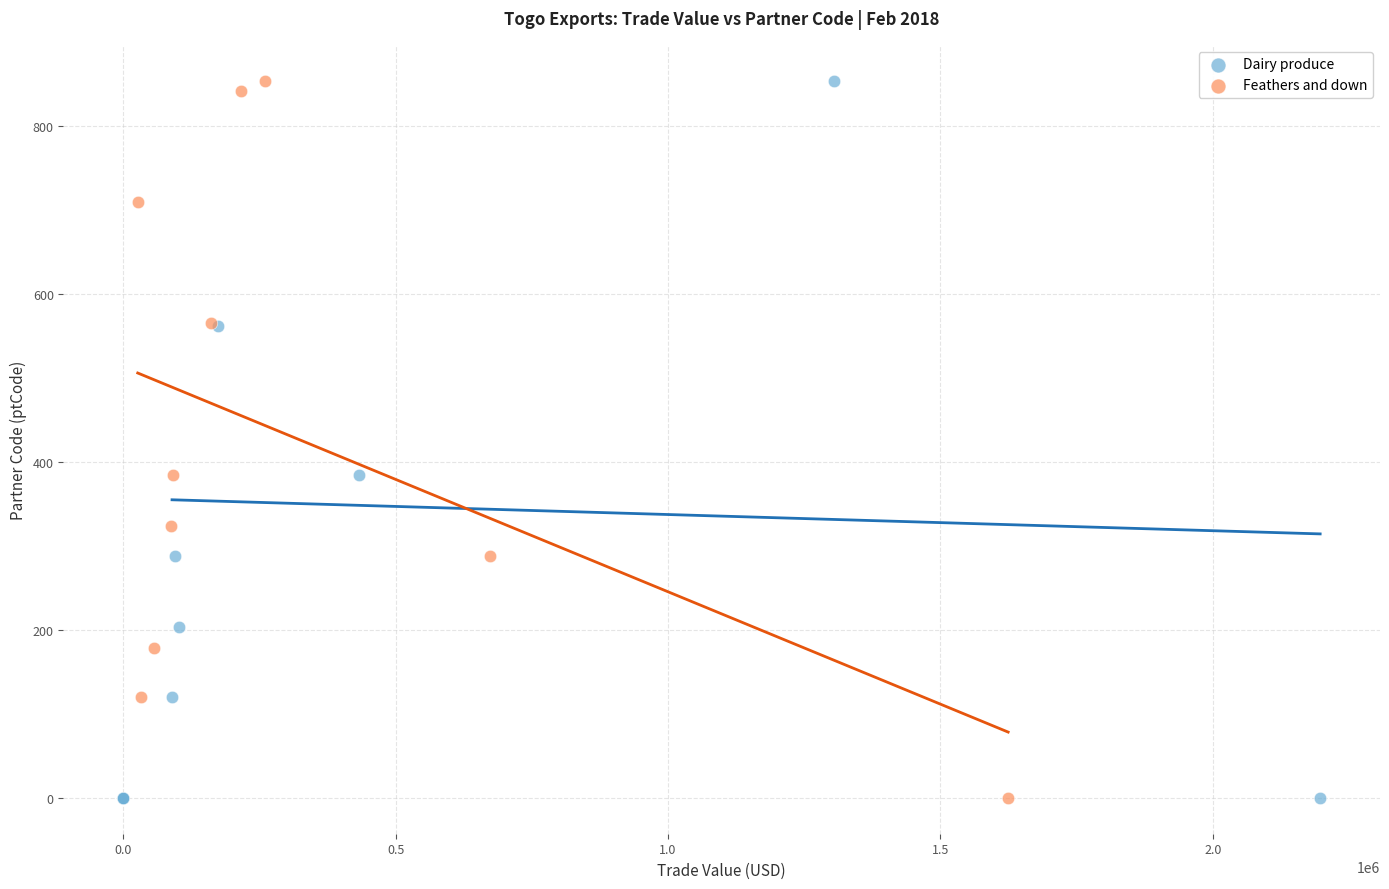

What are all the series names shown in the legend?

Dairy produce, Feathers and down